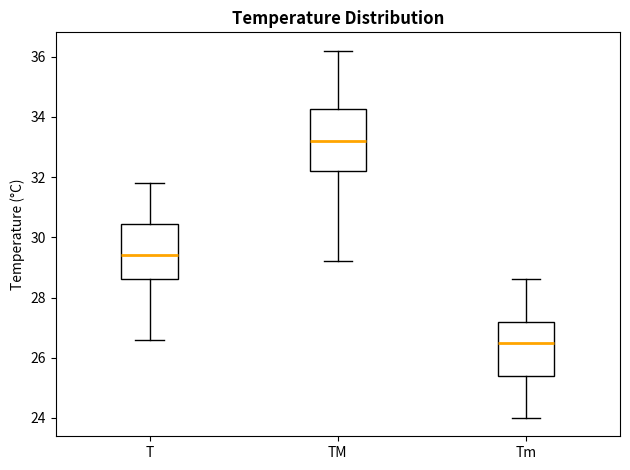

Which box's median line is the highest?

TM